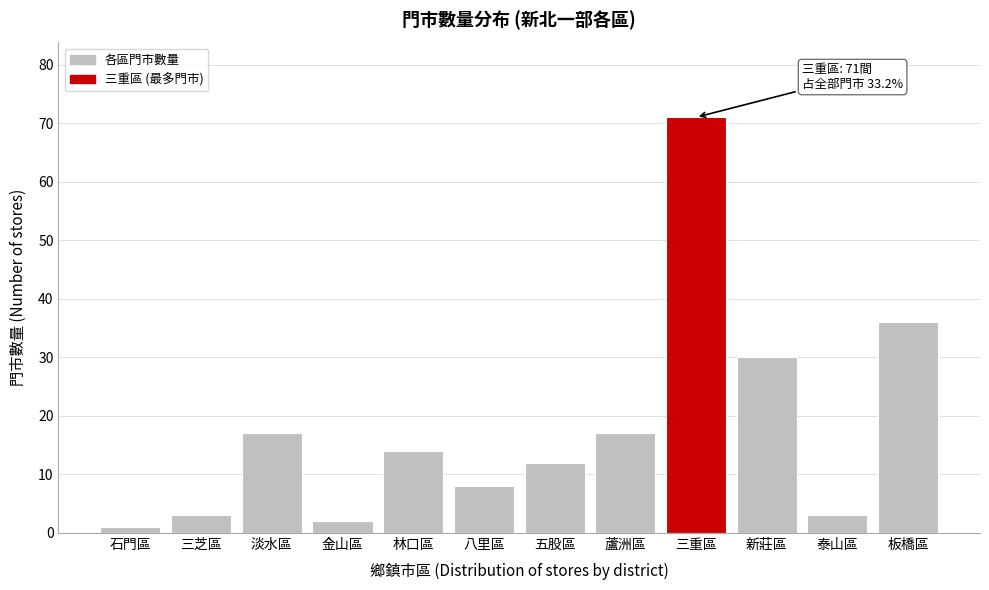

Reading right to left, extract all data points from this chart.

36	3	30	71	17	12	8	14	2	17	3	1